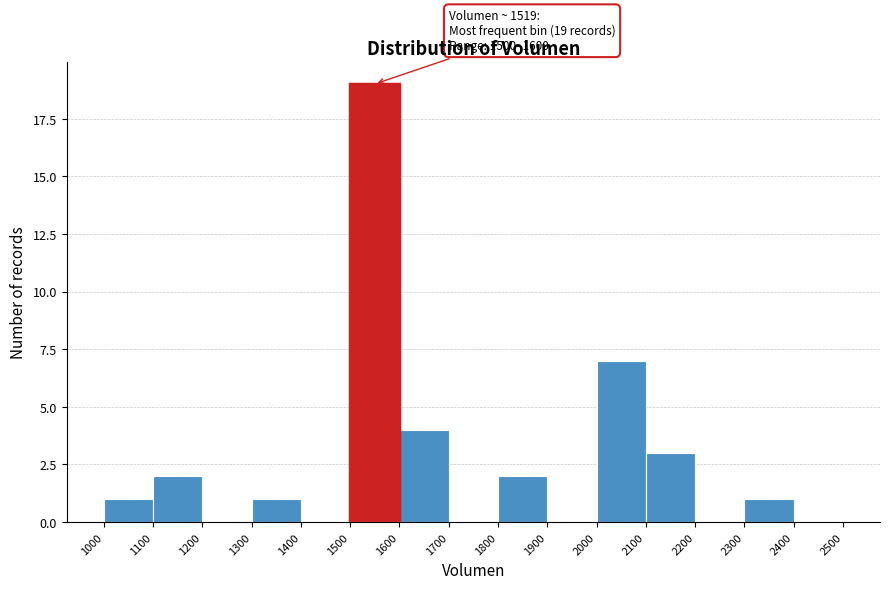

Which range on the x-axis has the tallest bar?

1500 to 1600